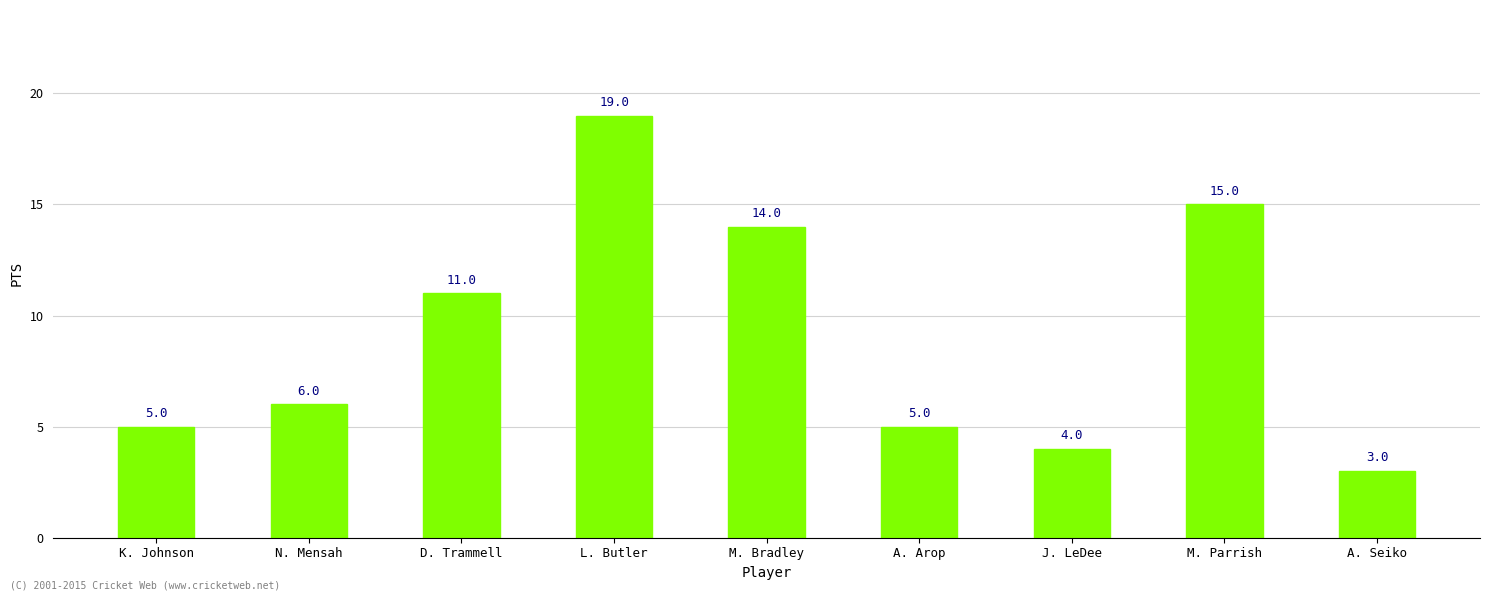

The chart shows a value of 11 at D. Trammell. True or false?

True